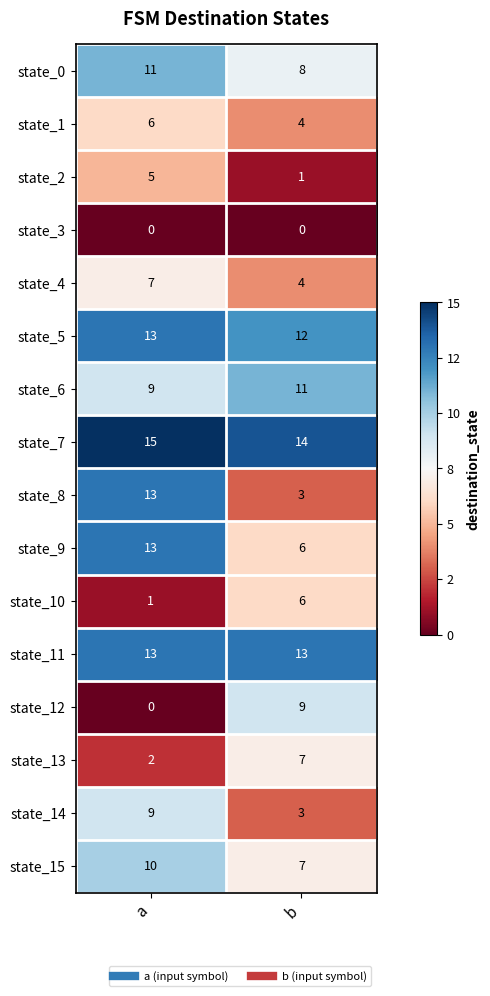

What is the sum of all state_8 values?

16